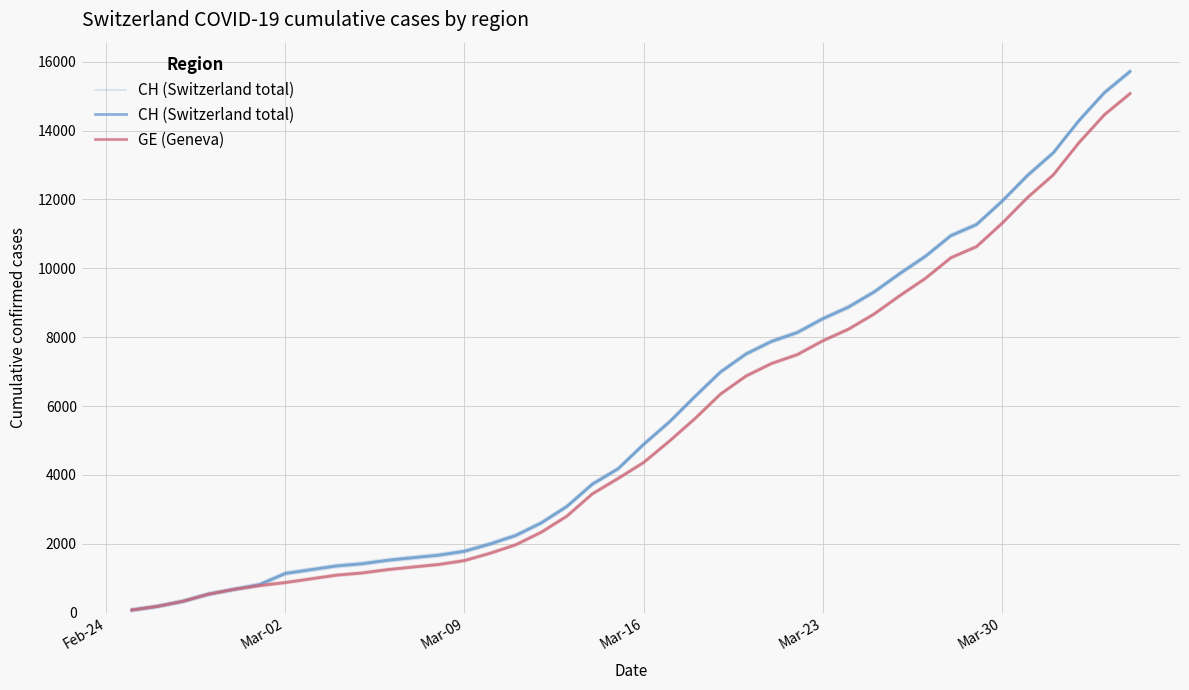

Does the chart display data point markers on the line(s)?

No